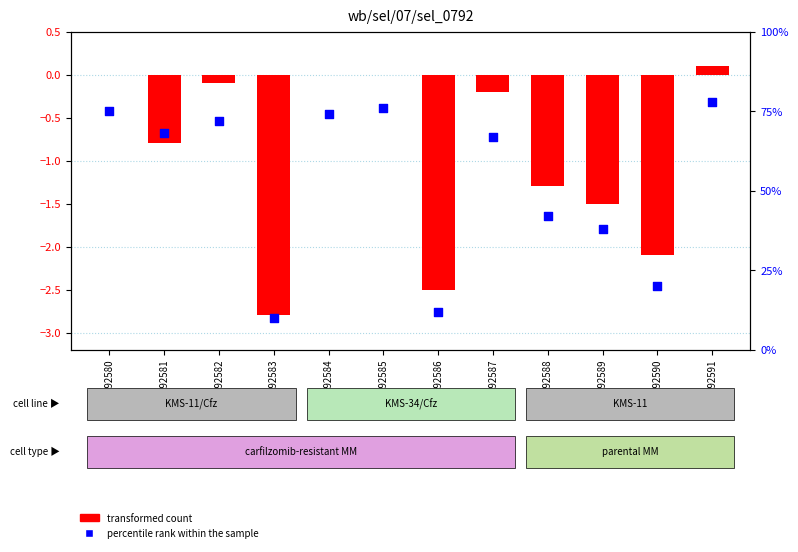

Which series has the largest Y range (max minus min)?

percentile rank within the sample